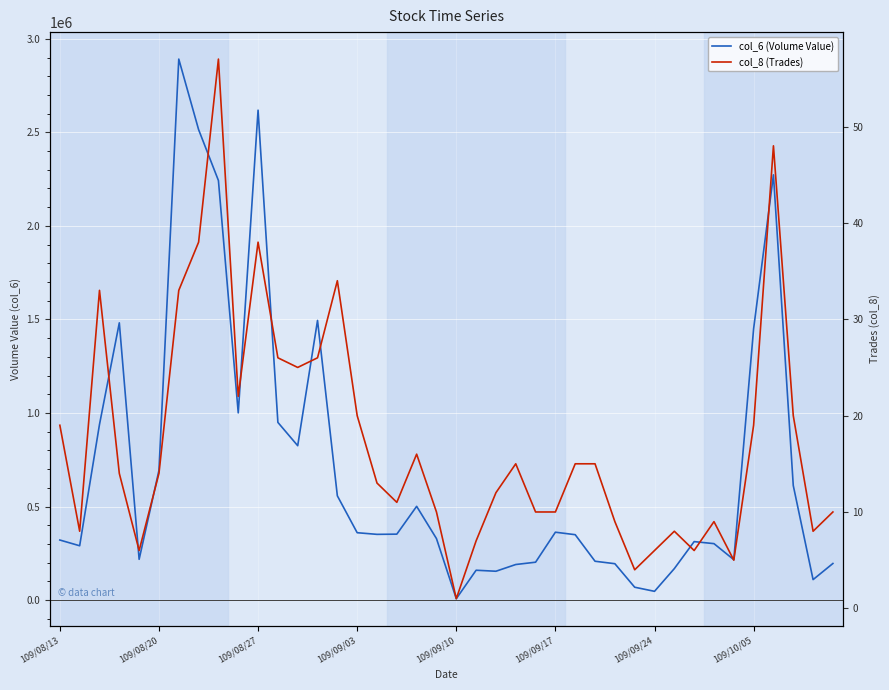

Is it true that col_6 (Volume Value) equals 721323 at 109/10/05?

False